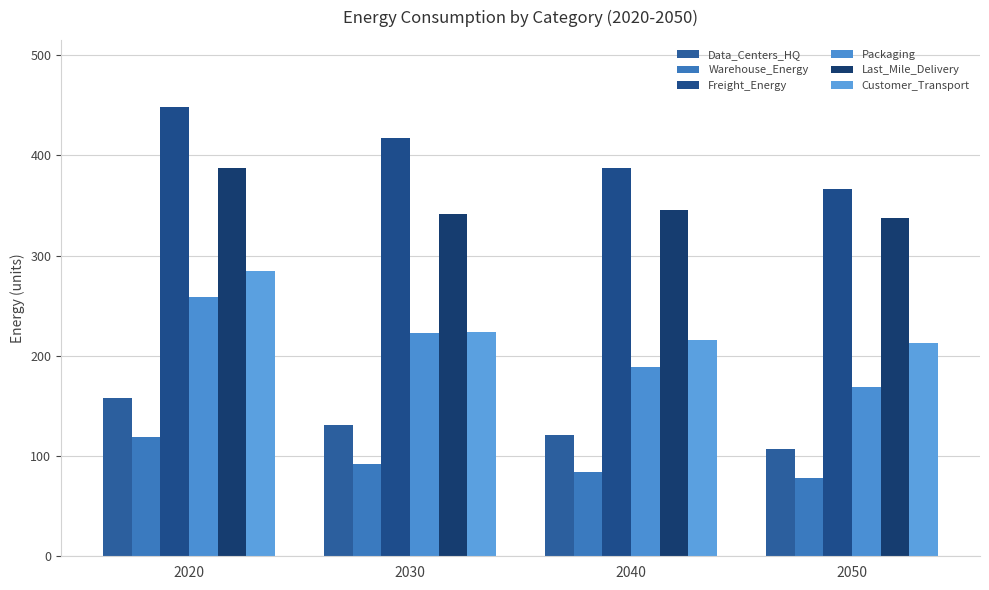

At how many categories does at least one series exceed 120?

4